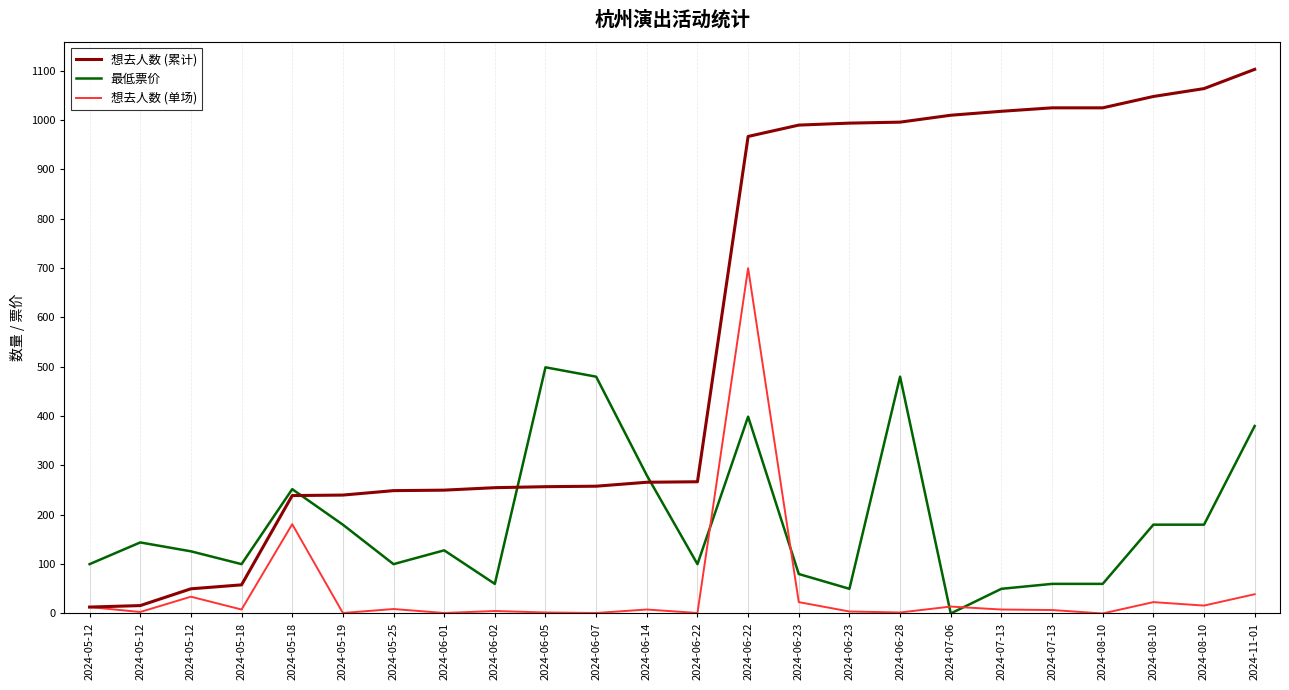

Between 2024-07-13 and 2024-08-10, which series saw the biggest shift?

最低票价